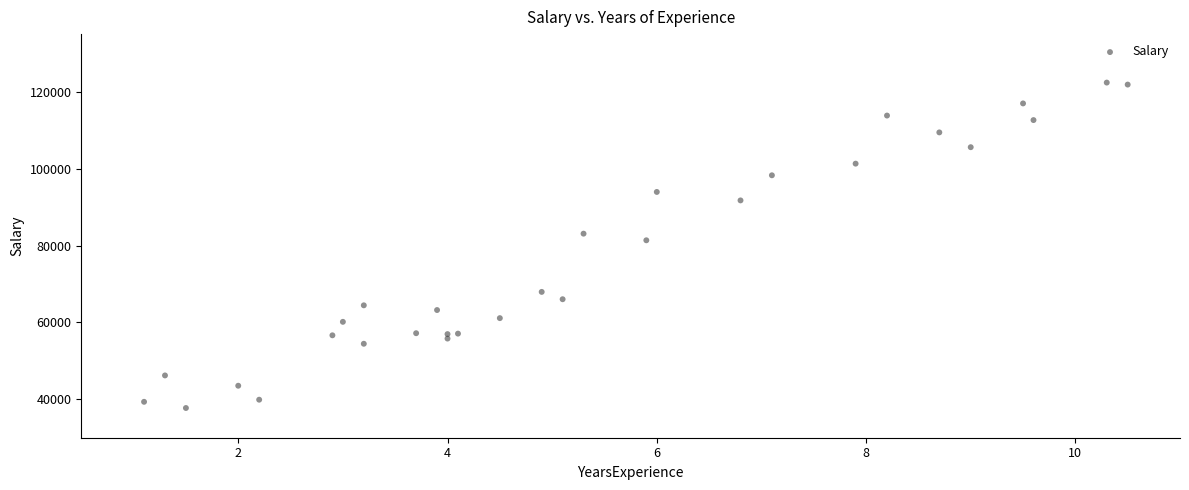

What Y value in the scatter plot is closest to 80061?

81363